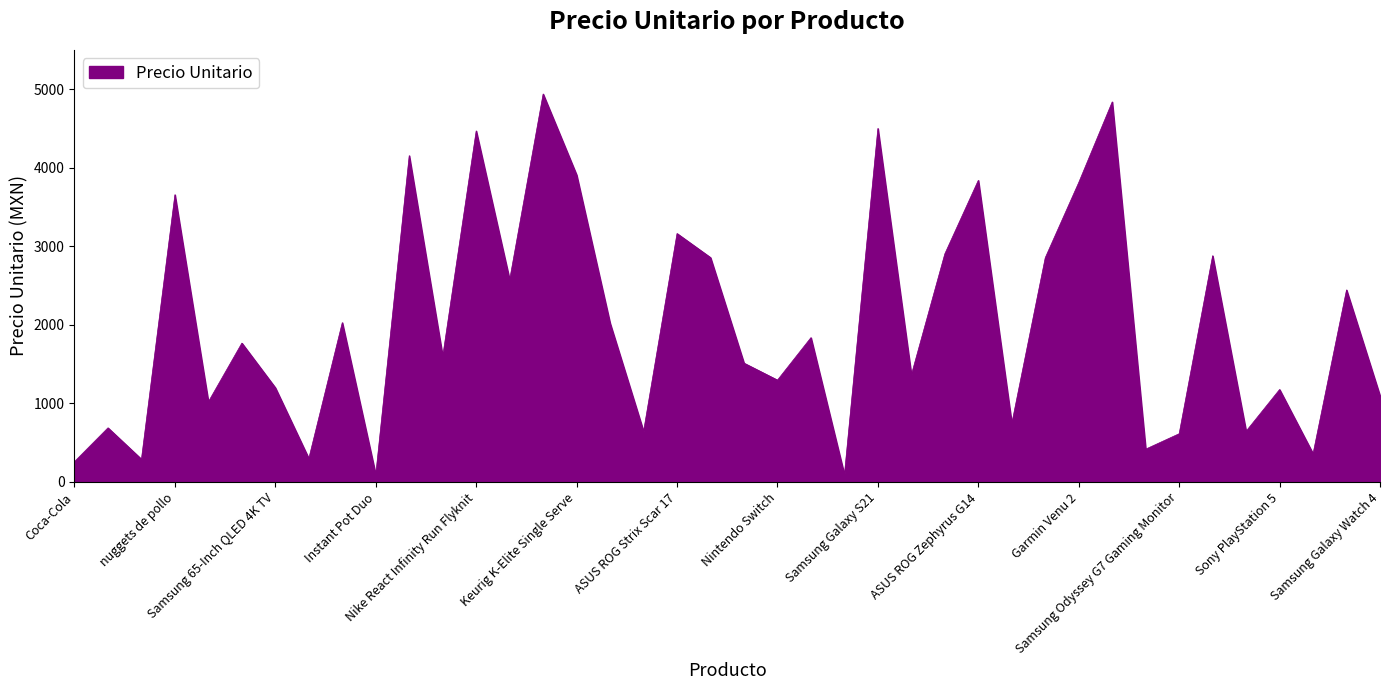

What is the greatest value displayed?

4937.9